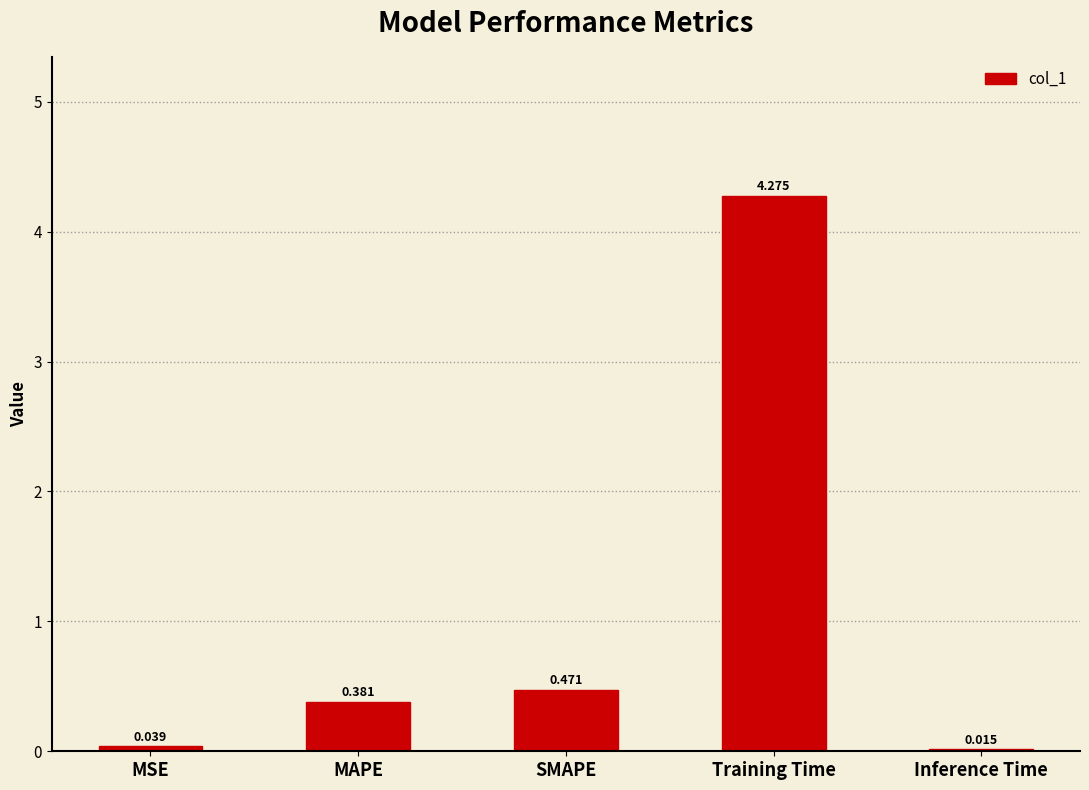

Is it true that the value at MAPE is 0.2?

False